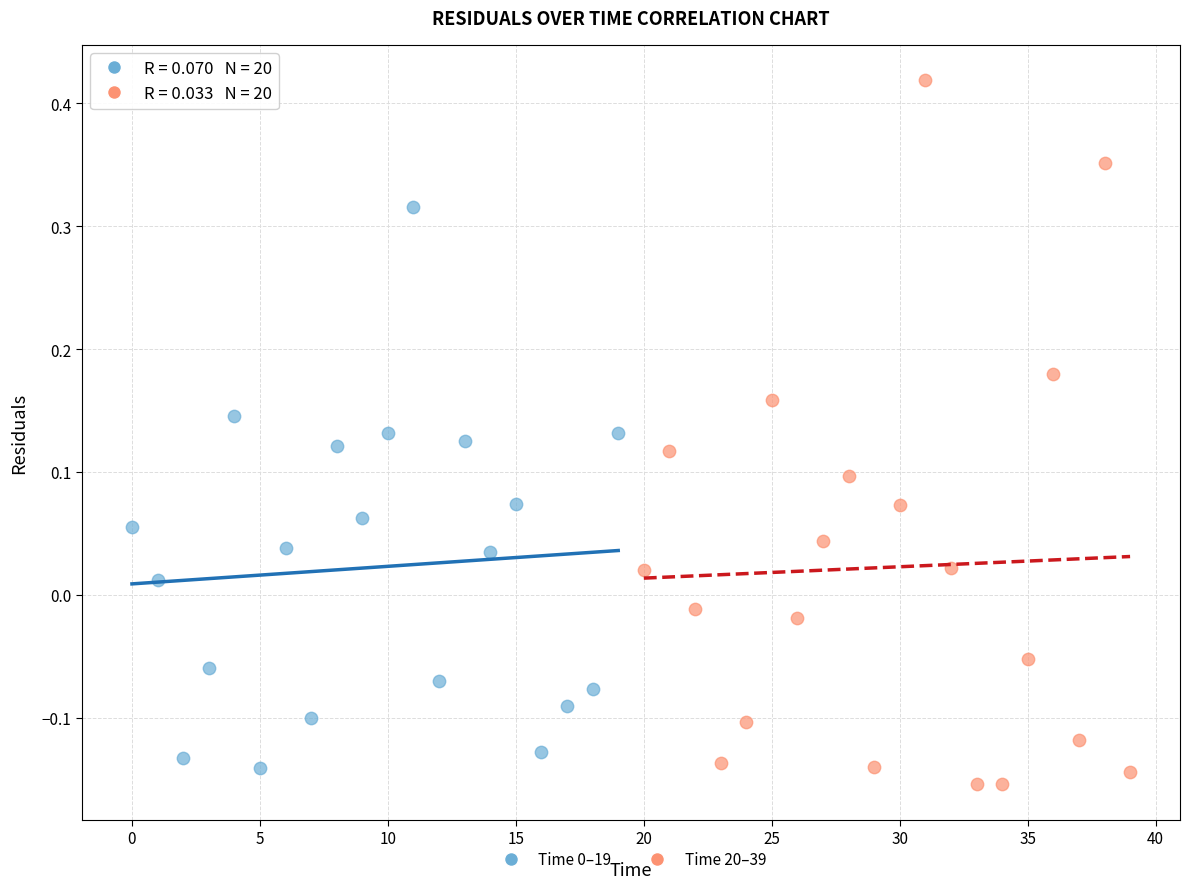

Which series reaches the maximum Y coordinate?

Time 20–39